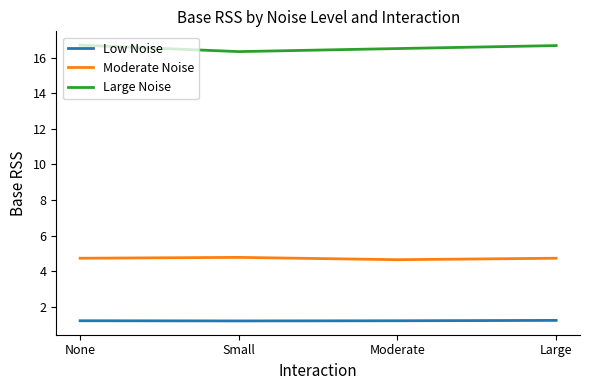

Rank the series by their maximum value, from lowest to highest.

Low Noise, Moderate Noise, Large Noise